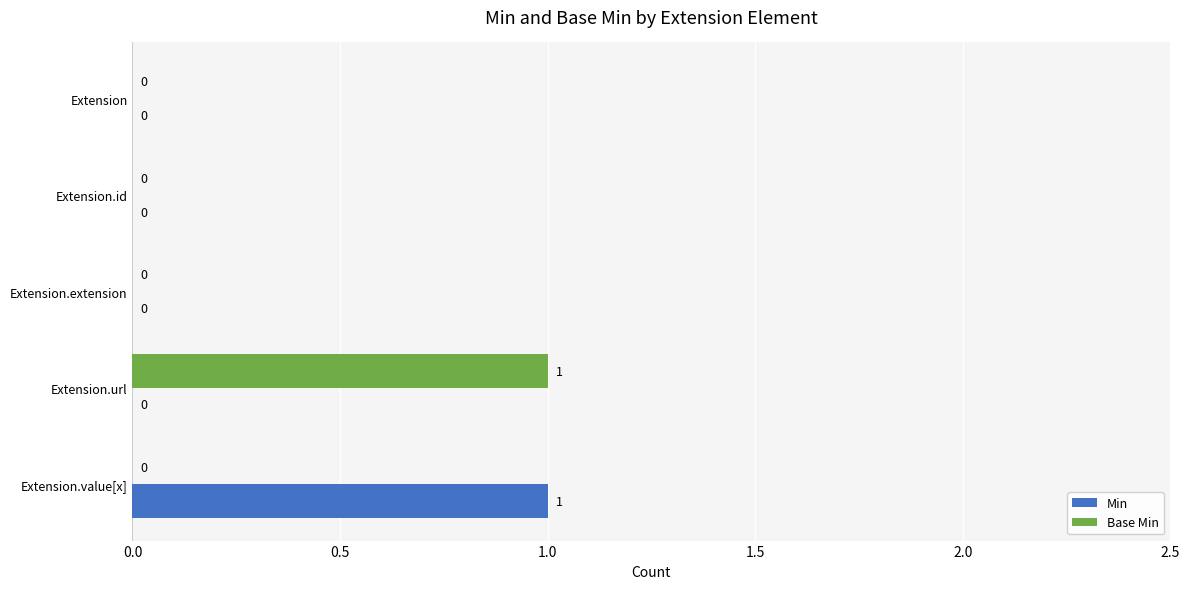

True or false: Min has a value of 0 at Extension.extension.

True